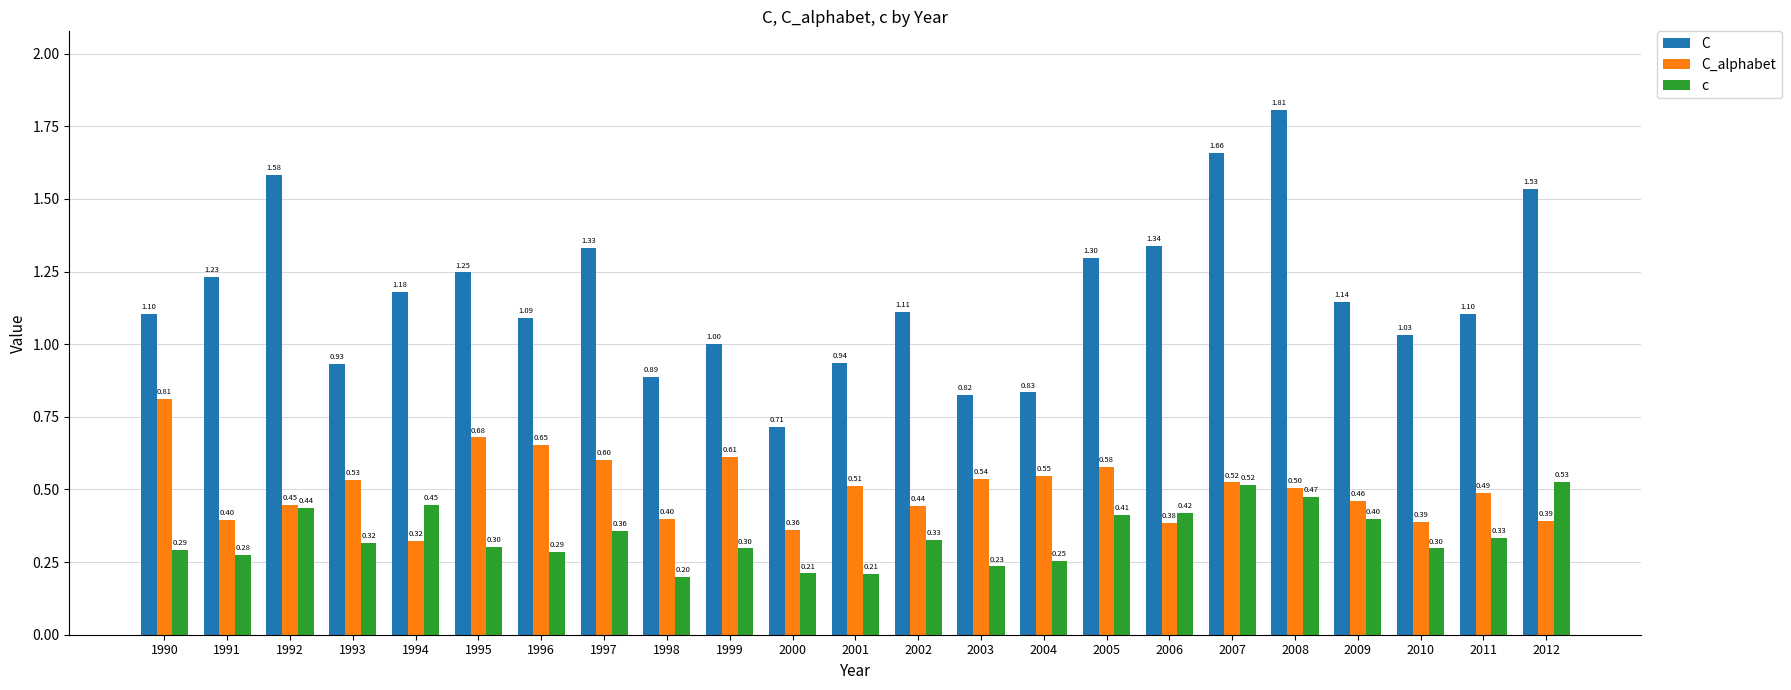

The c series shows 0.5 at 1995. True or false?

False